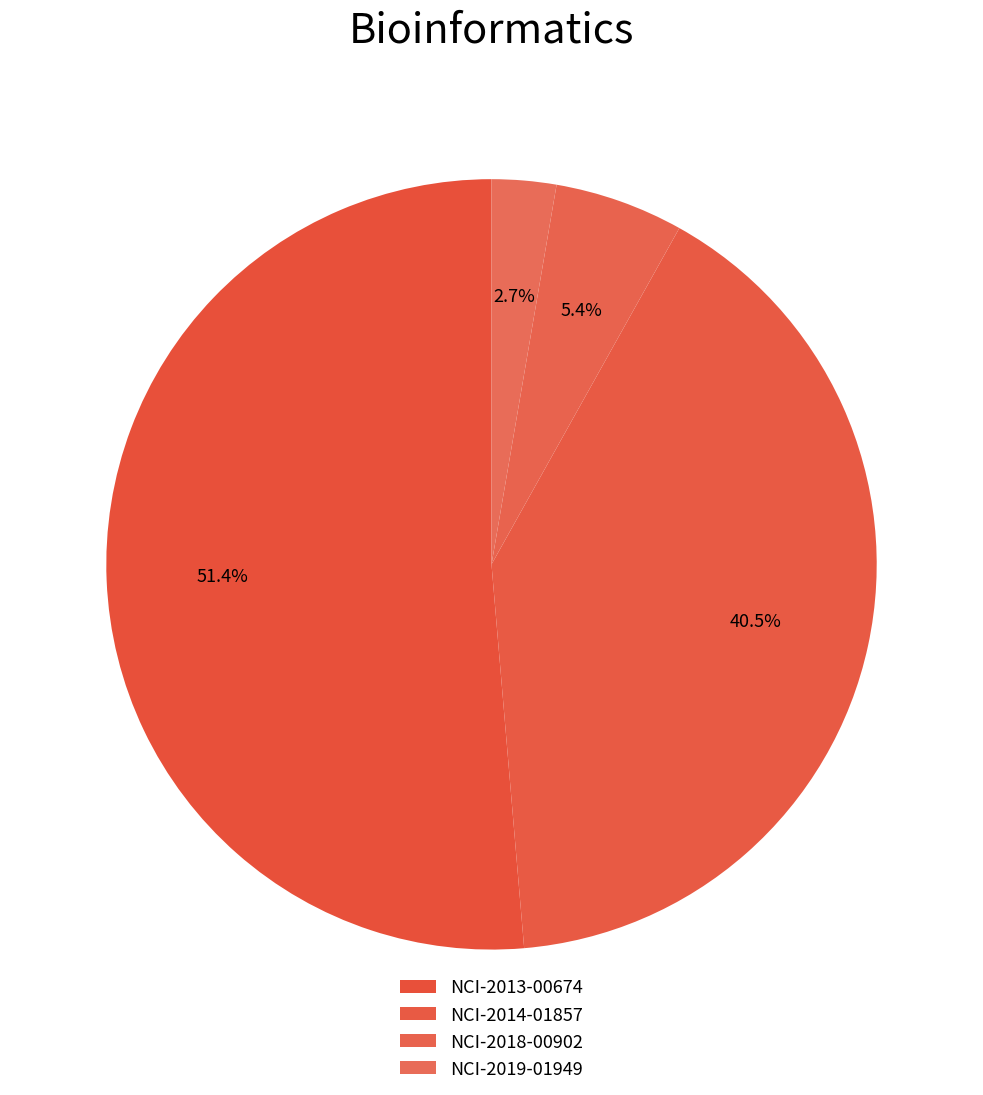

The NCI-2014-01857 slice represents 41% of the pie. True or false?

True